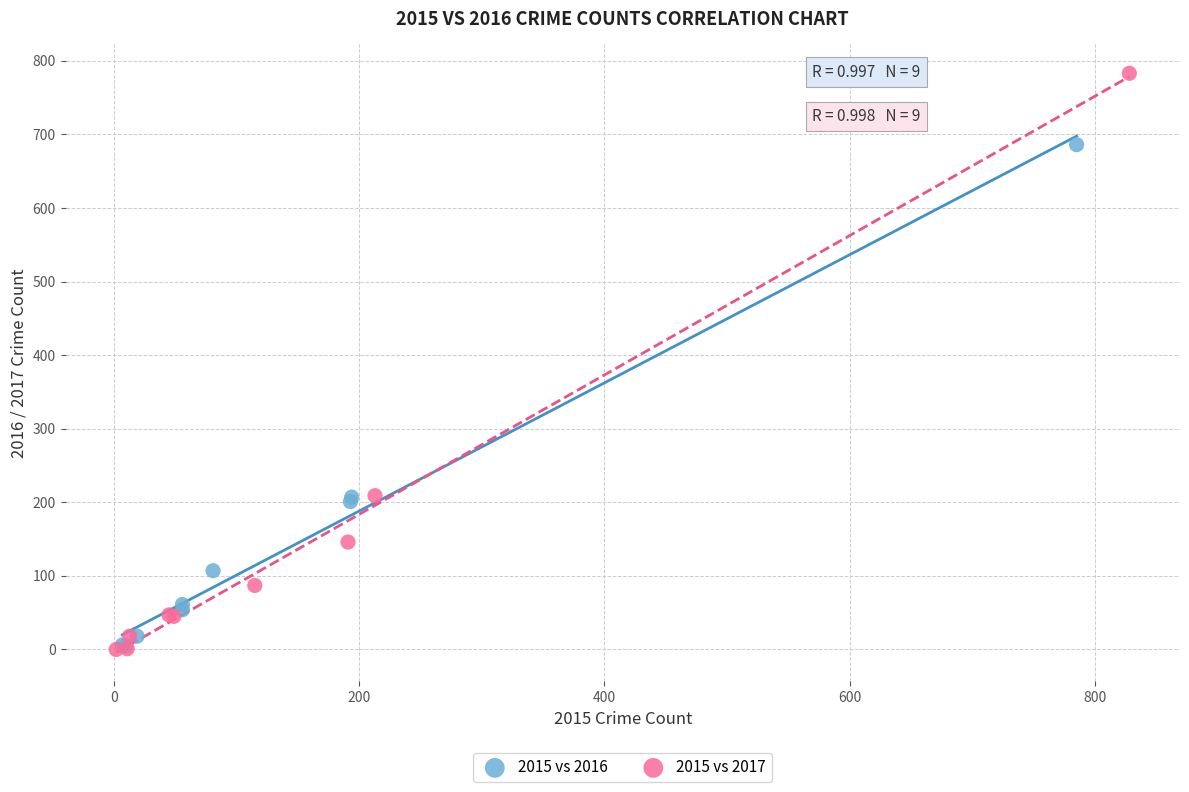

Which series contains the highest Y value?

2015 vs 2017